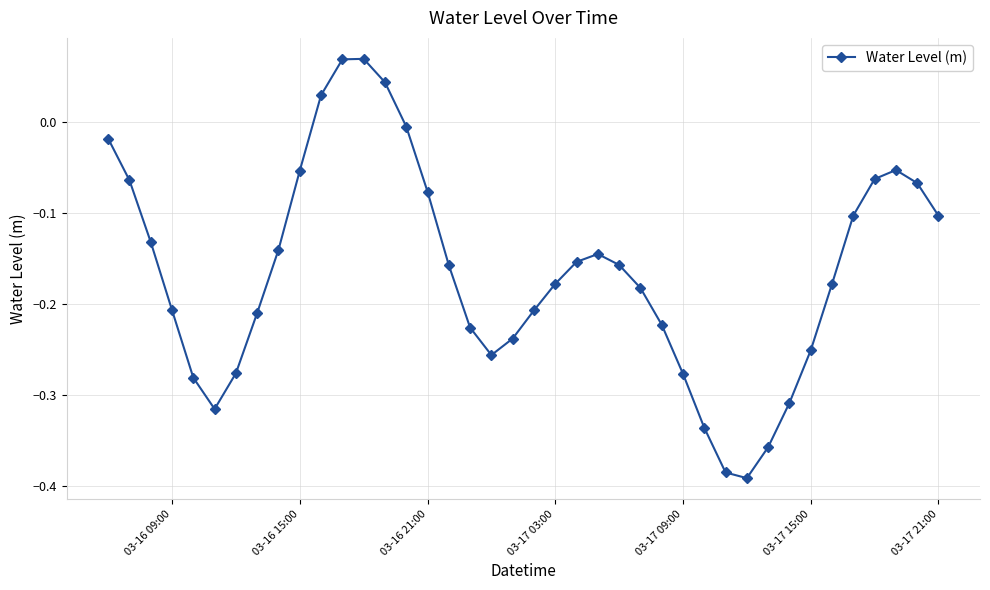

True or false: there are more than 2 points higher than both neighbors.

True